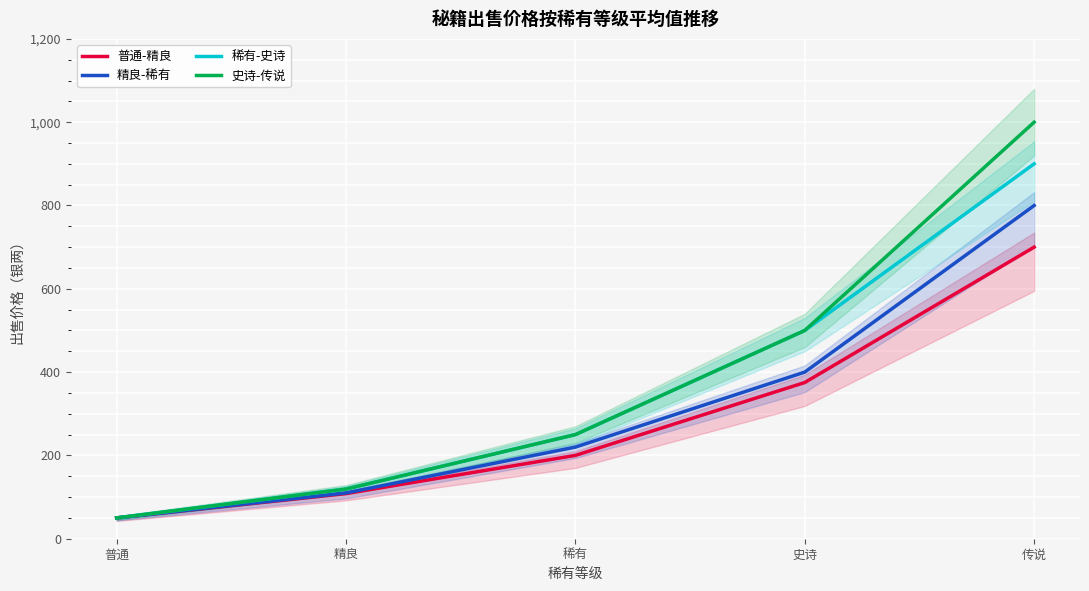

Between 精良 and 史诗, which series saw the biggest shift?

稀有-史诗